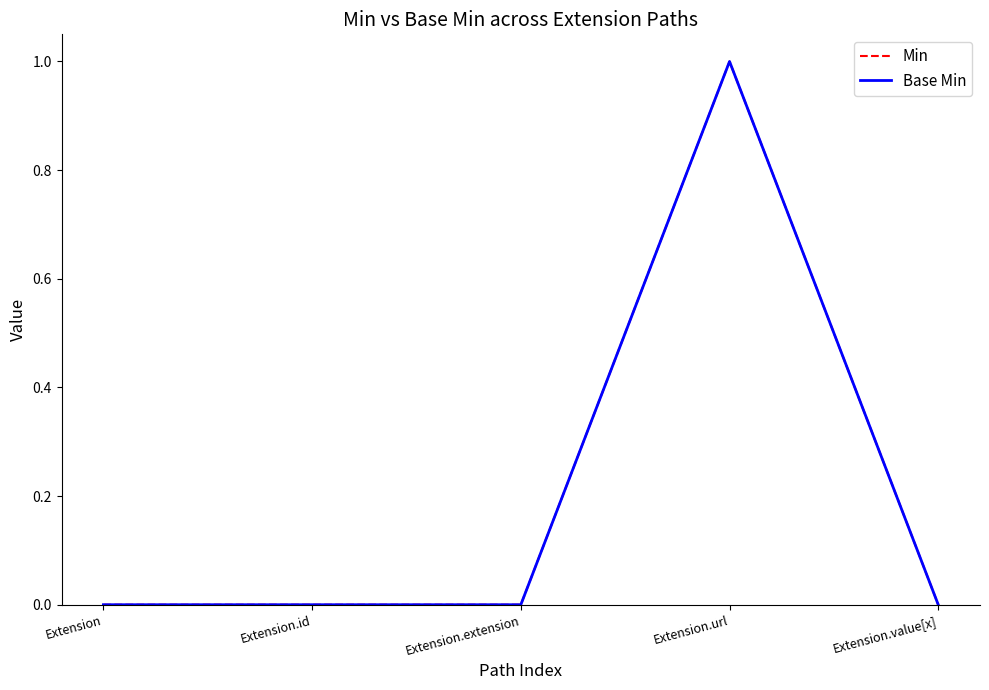

Which has a higher value, Extension.id or Extension?

Extension.id